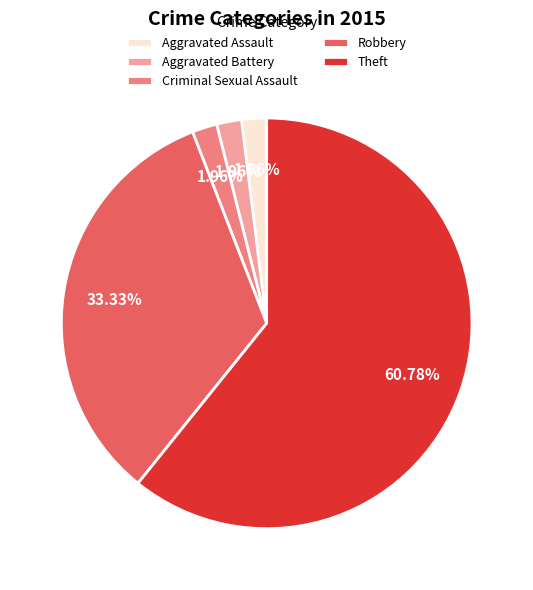

Approximately how many times larger is the value at Aggravated Battery compared to Aggravated Assault?

1.0